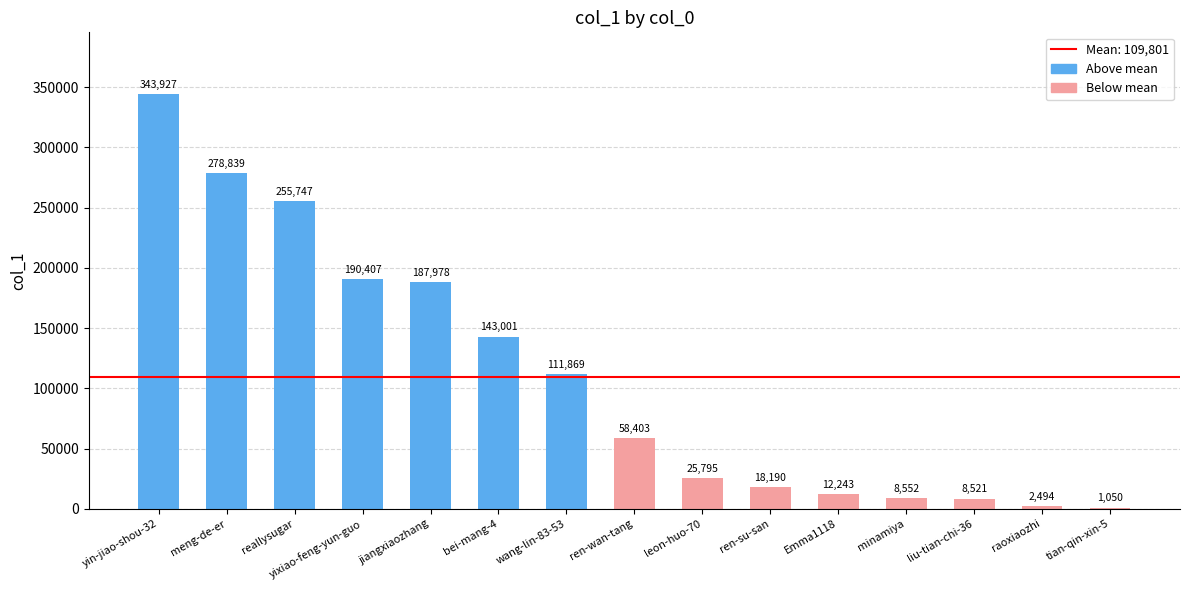

The chart shows a value of 12243 at Emma1118. True or false?

True